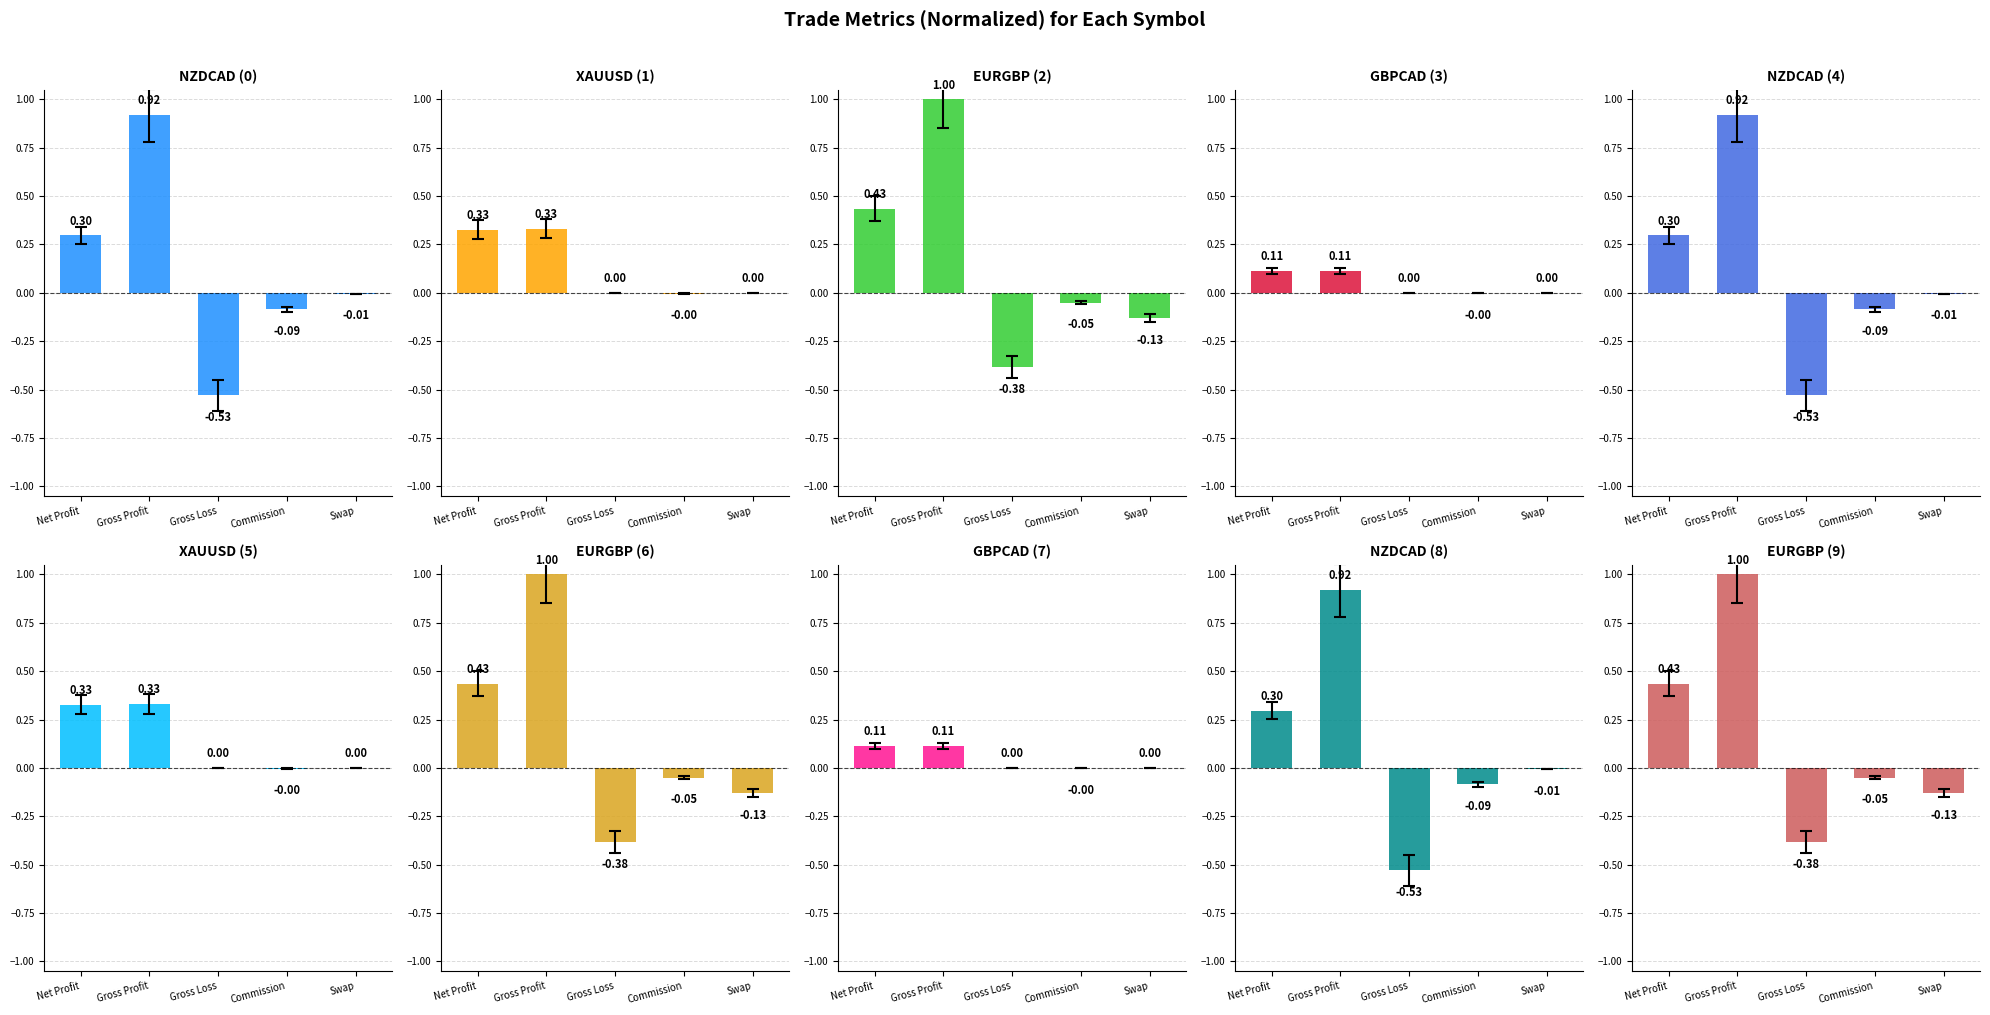

How many categories are shown in the chart?

5